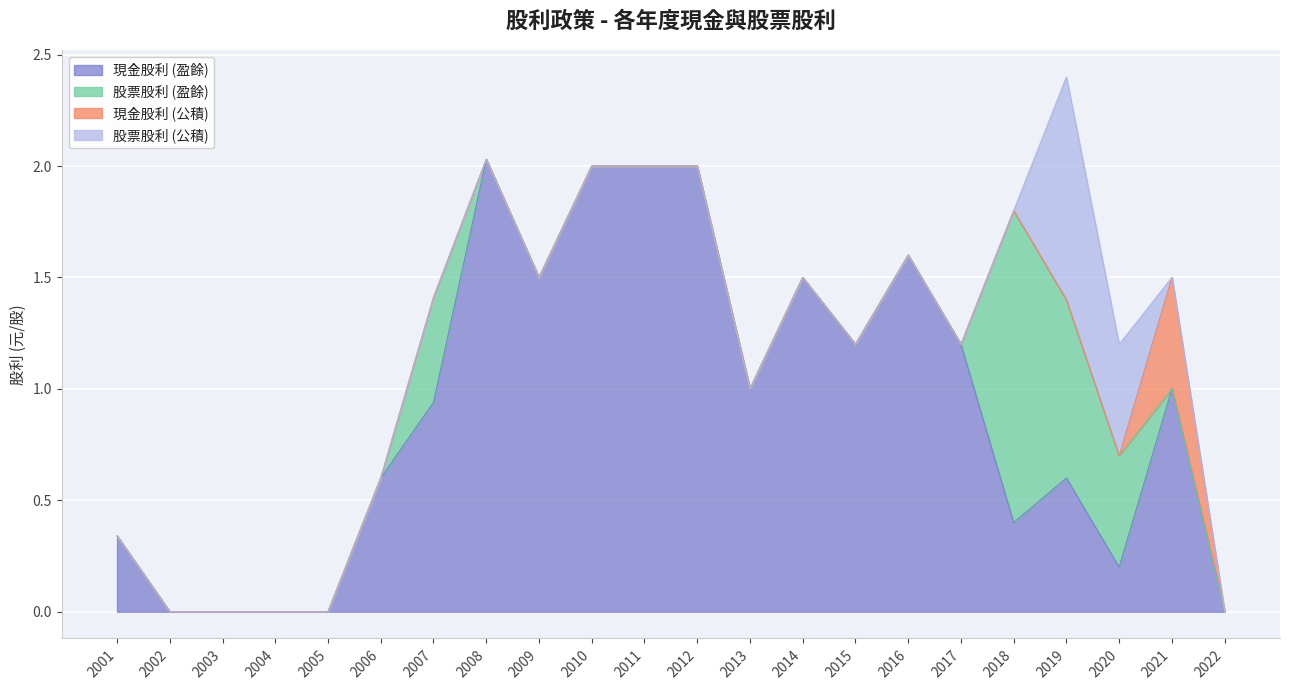

At 2019, list the series in order from largest to smallest.

股票股利 (公積), 股票股利 (盈餘), 現金股利 (盈餘), 現金股利 (公積)